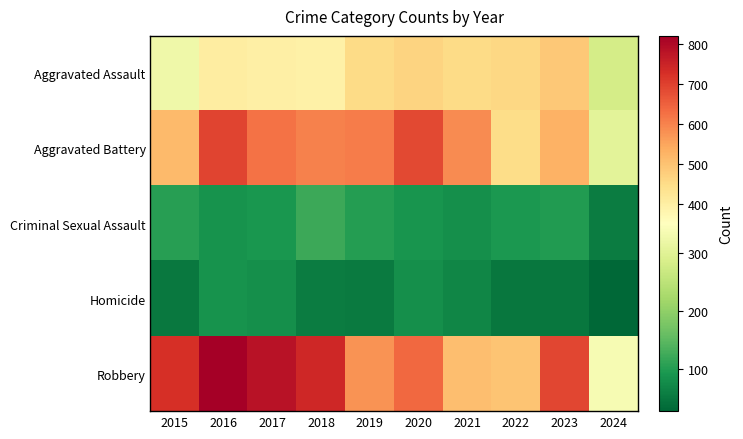

Which has a higher value, 2018 or 2019?

2019